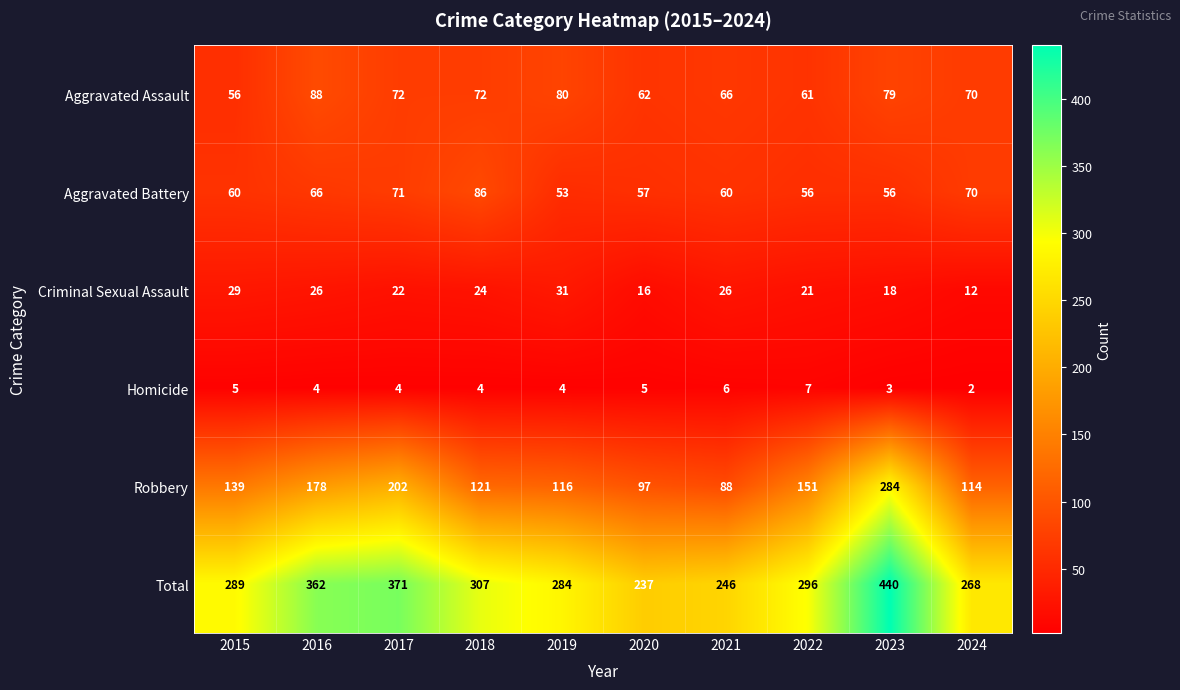

True or false: Aggravated Assault has a value of 79 at 2023.

True